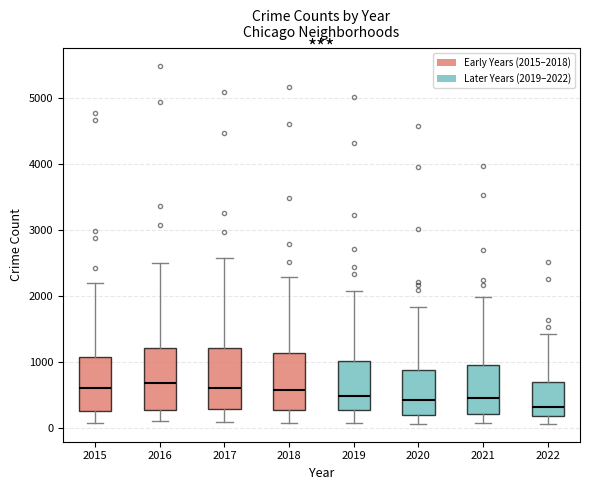

Where does the upper whisker of the box at x = 2022 end on the y-axis? The values are not printed on the chart, so give them approximately, as read against the axis.

1400